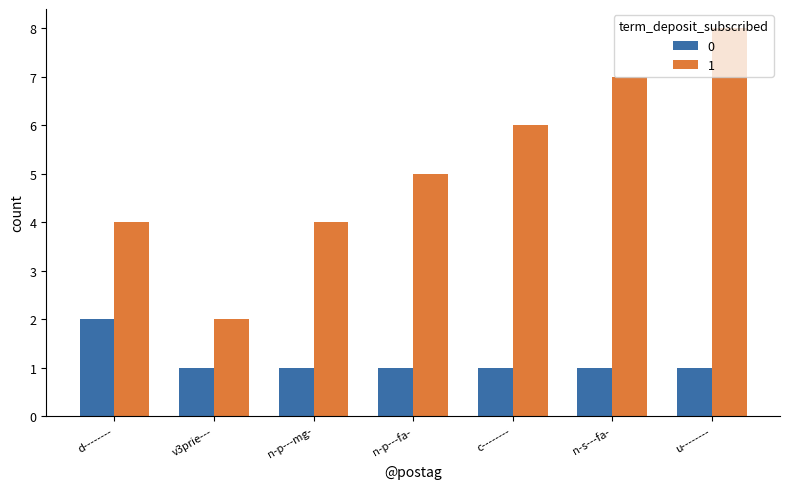

Which series has the largest total across all categories?

1